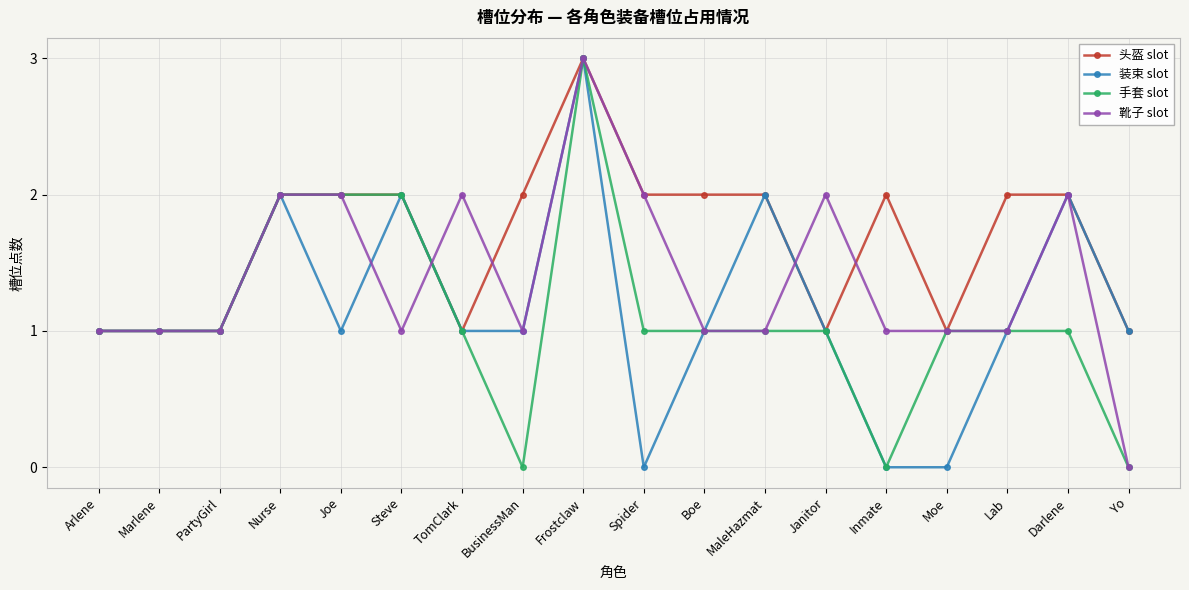

The value of 装束 slot at Nurse is 3. True or false?

False